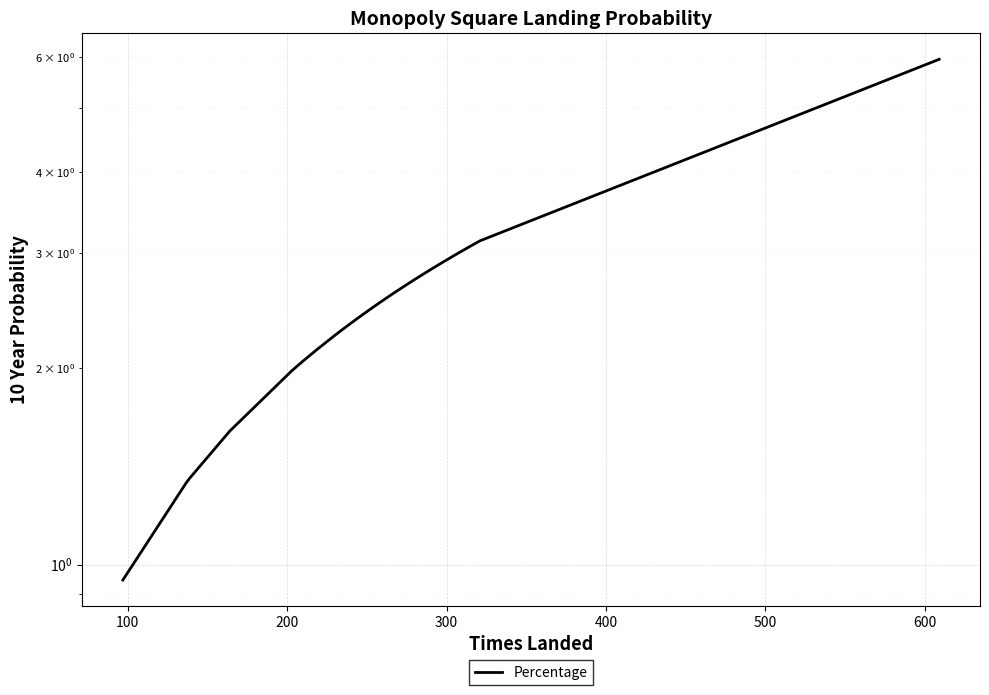

What is the difference between the second highest and second lowest values?

1.8